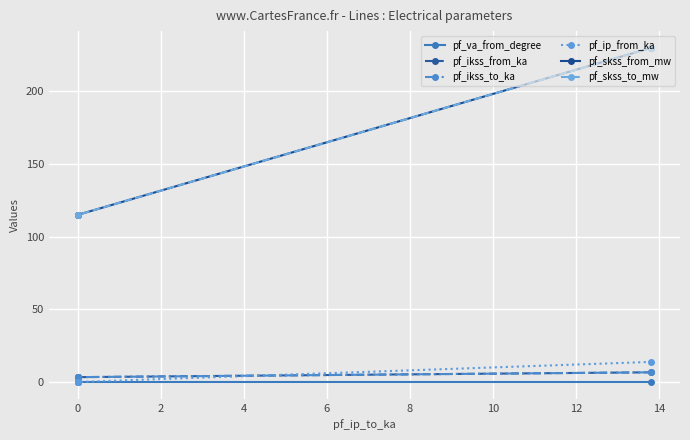

Rank the series at 0 from highest to lowest value.

pf_skss_from_mw, pf_skss_to_mw, pf_ikss_from_ka, pf_ikss_to_ka, pf_ip_from_ka, pf_va_from_degree